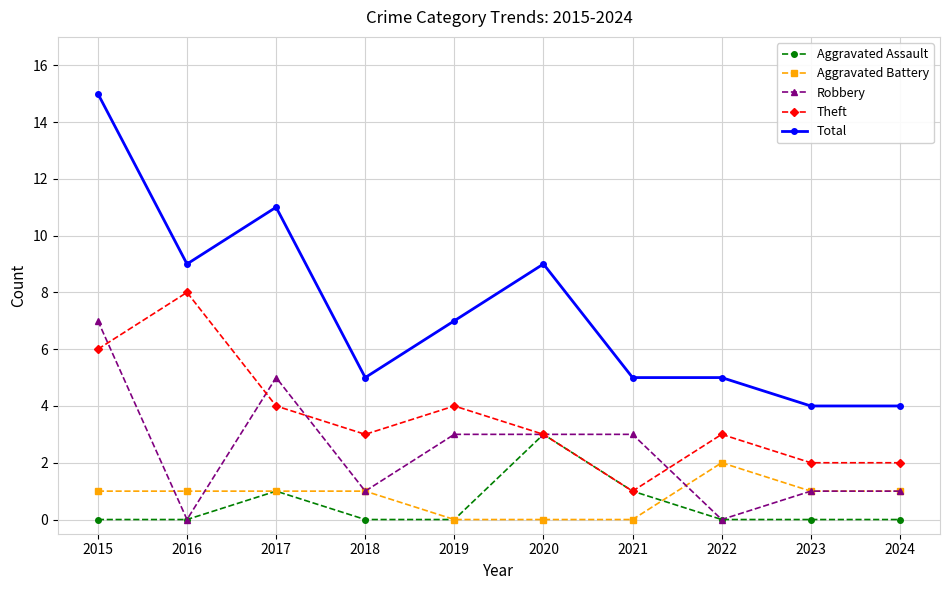

How many lines are shown in the chart?

5